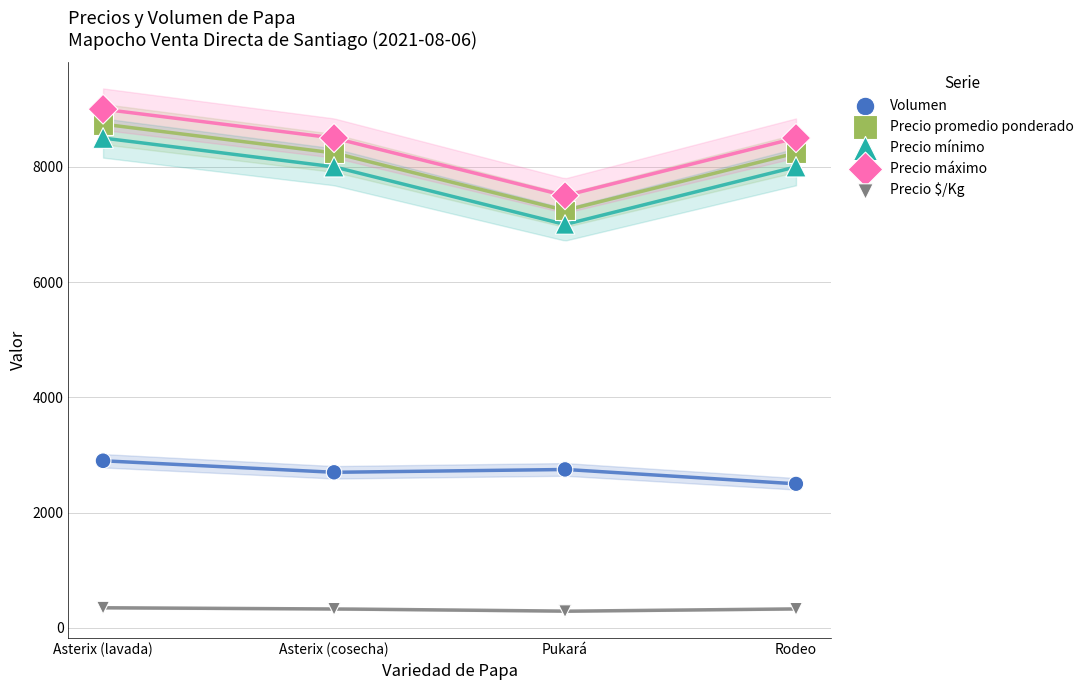

What are all the series names shown in the legend?

Volumen, Precio promedio ponderado, Precio mínimo, Precio máximo, Precio $/Kg